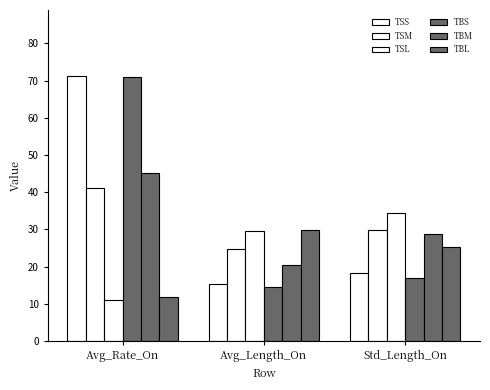

Reading left to right, transcribe all the data shown in this chart.

TSS: 71.2	15.4	18.2
TSM: 41.2	24.8	30.0
TSL: 11.0	29.6	34.5
TBS: 71.0	14.6	17.1
TBM: 45.2	20.4	28.7
TBL: 11.9	29.8	25.3